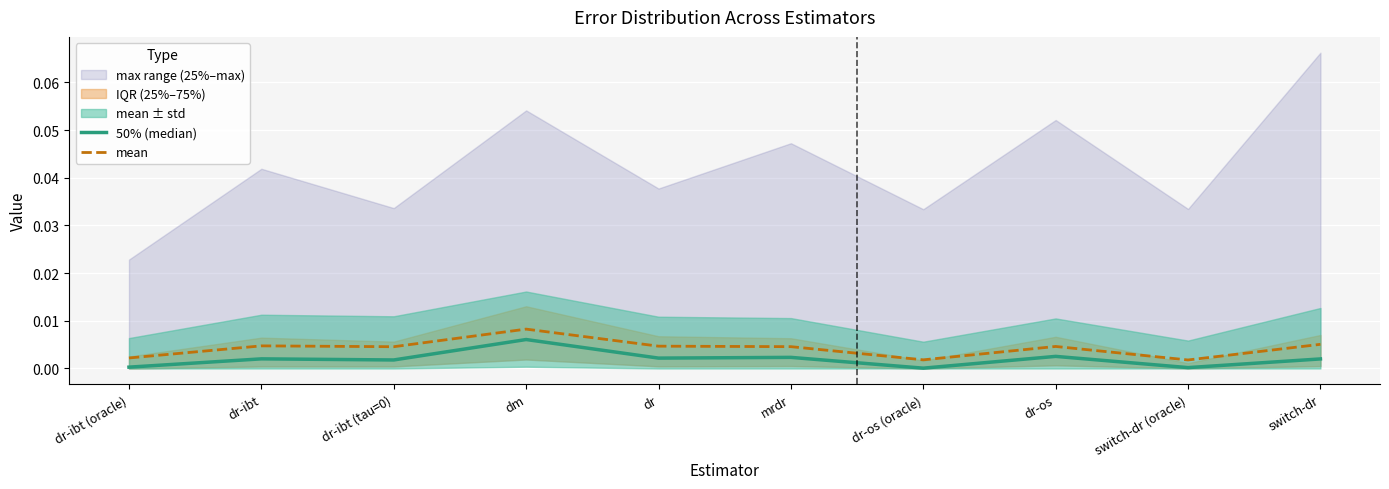

At which category is the sum across all series the highest?

dm